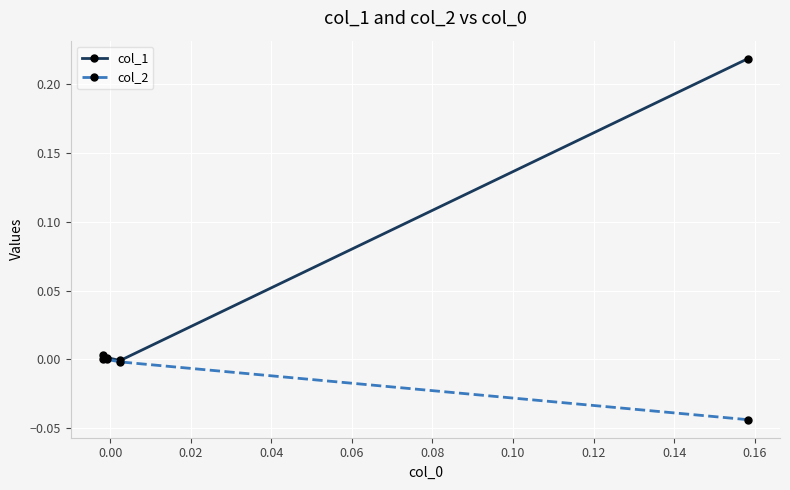

Which series has the largest range (max minus min)?

col_1